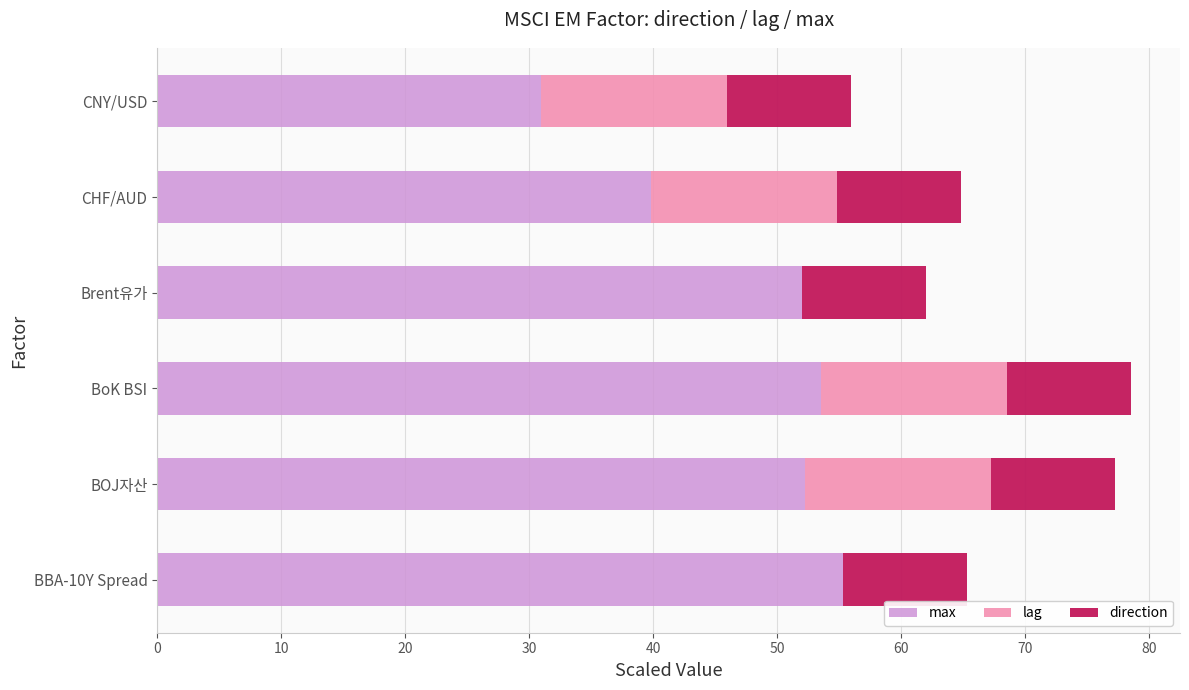

At which label does max reach its peak?

BBA-10Y Spread